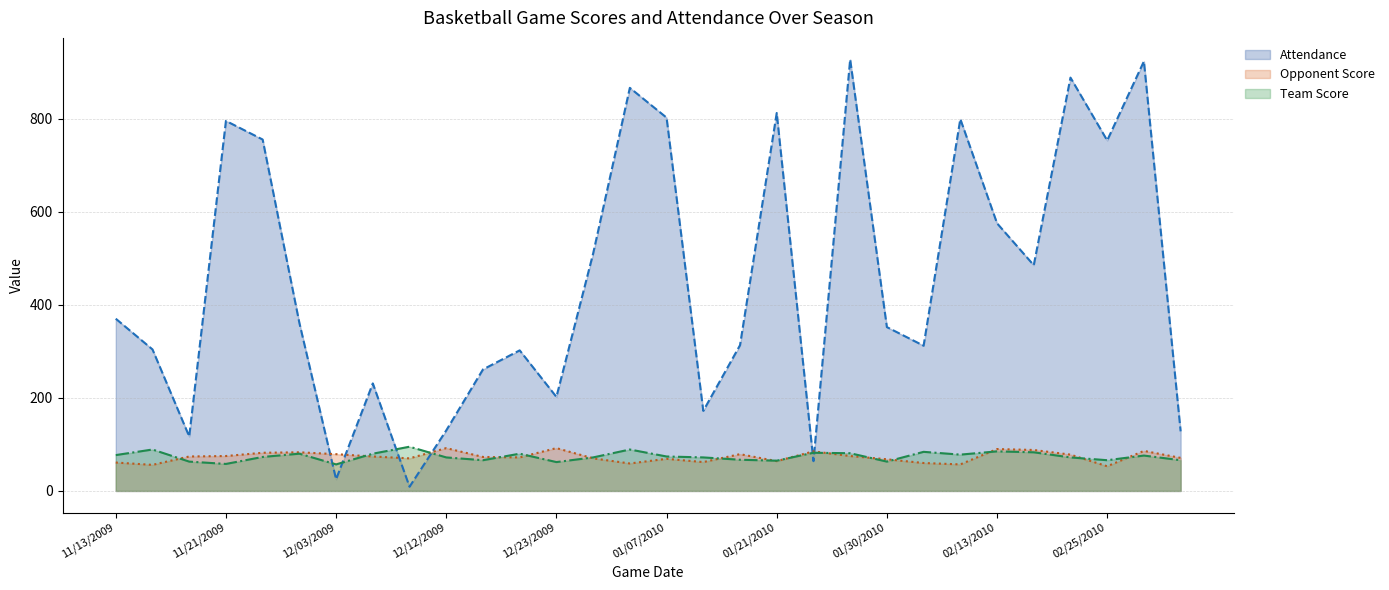

Reading left to right, transcribe all the data shown in this chart.

Attendance: 370	304	117	795	755	361	25	231	9	130	261	302	202	510	866	802	172	313	812	64	927	352	312	799	575	485	888	753	923	128
Opponent Score: 61	56	74	75	82	83	79	74	70	92	73	72	92	70	59	69	62	79	64	85	75	68	60	57	90	88	78	53	86	71
Team Score: 77	89	63	58	73	80	57	80	95	72	66	80	62	72	89	74	72	67	65	82	81	63	84	78	85	83	72	66	76	66